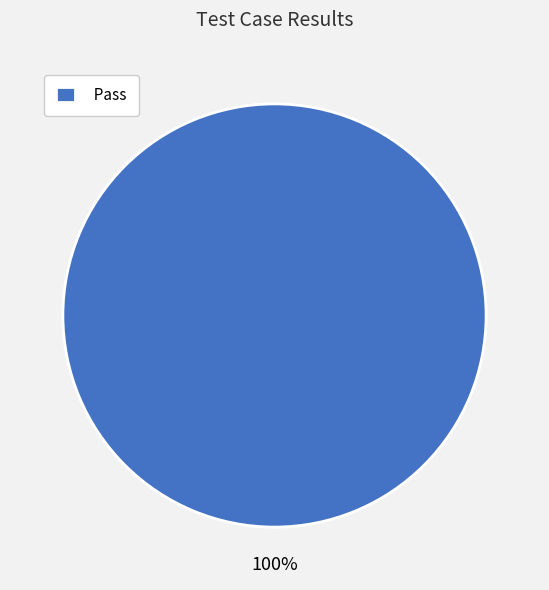

To the nearest percent, what percentage of the pie is Pass?

100%